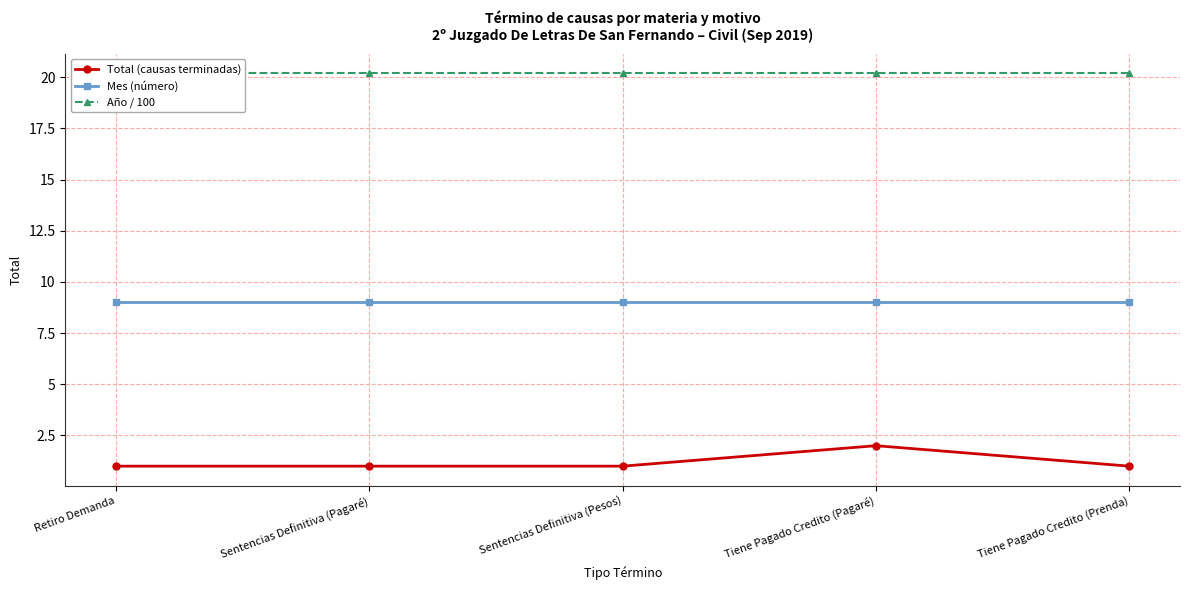

What is the average value of the Año / 100 series?

20.2